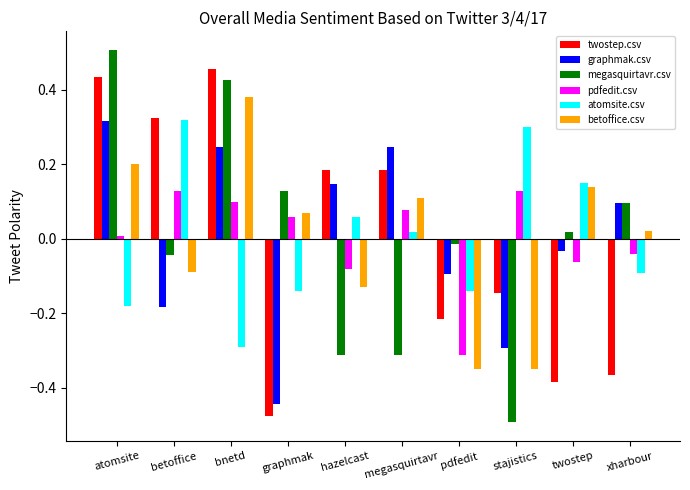

Which series has the largest range (max minus min)?

megasquirtavr.csv